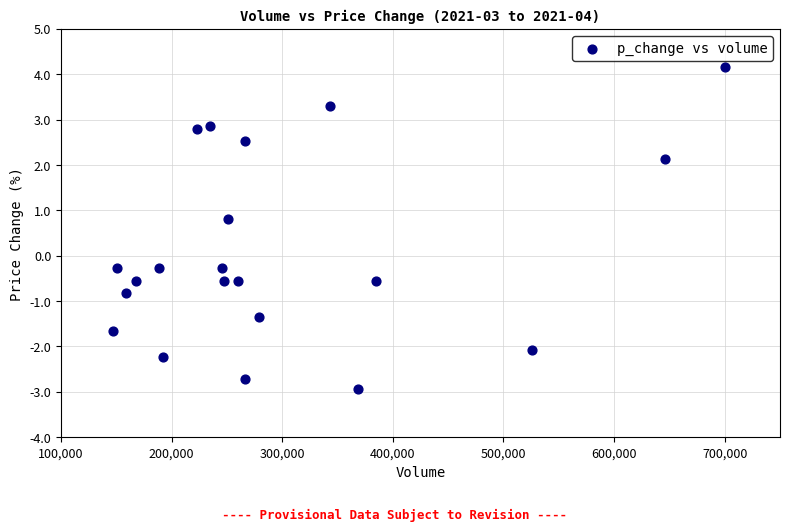

What is the range of X values (max minus min)?

552971.9